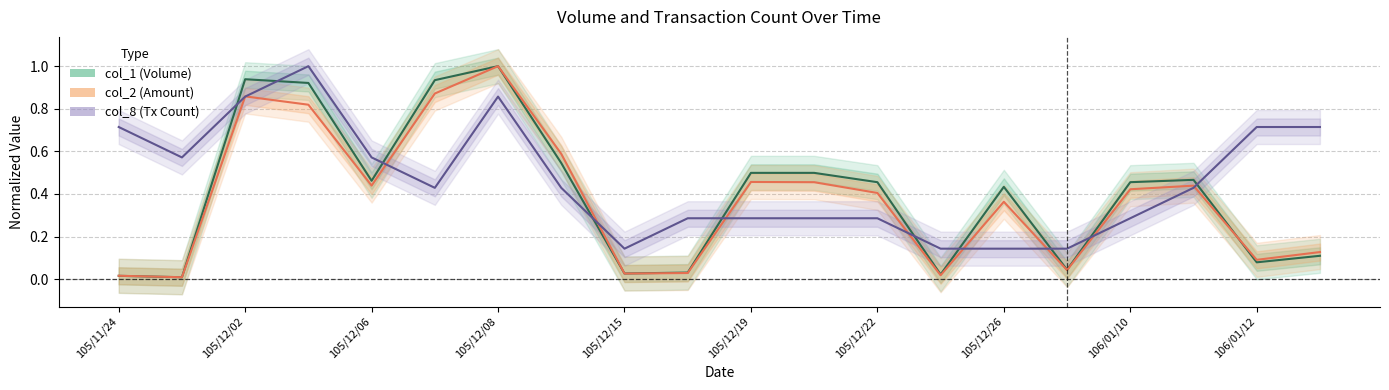

What is the spread (max minus min) of values at 15?

0.1